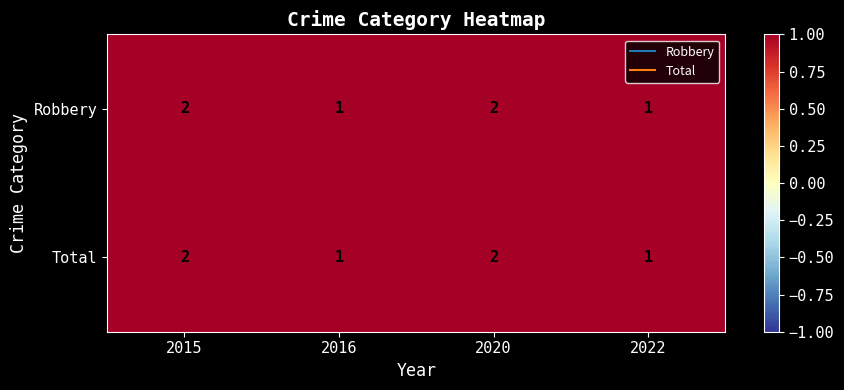

Is the value of Total at 2016 greater than the value of Robbery at 2015?

No